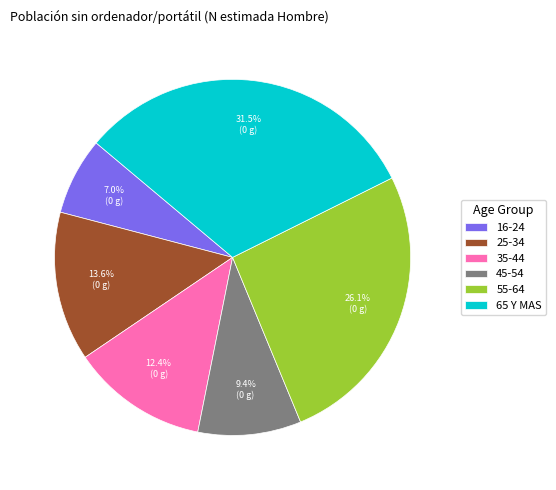

Rank the categories by value from highest to lowest.

65 Y MAS, 55-64, 25-34, 35-44, 45-54, 16-24